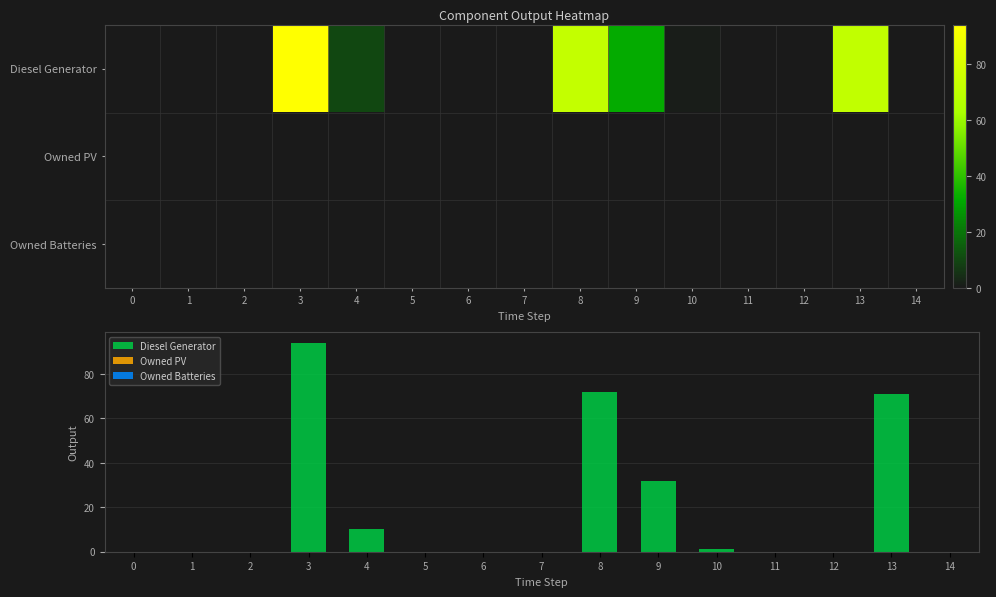

Which label corresponds to the largest value in the chart?

3